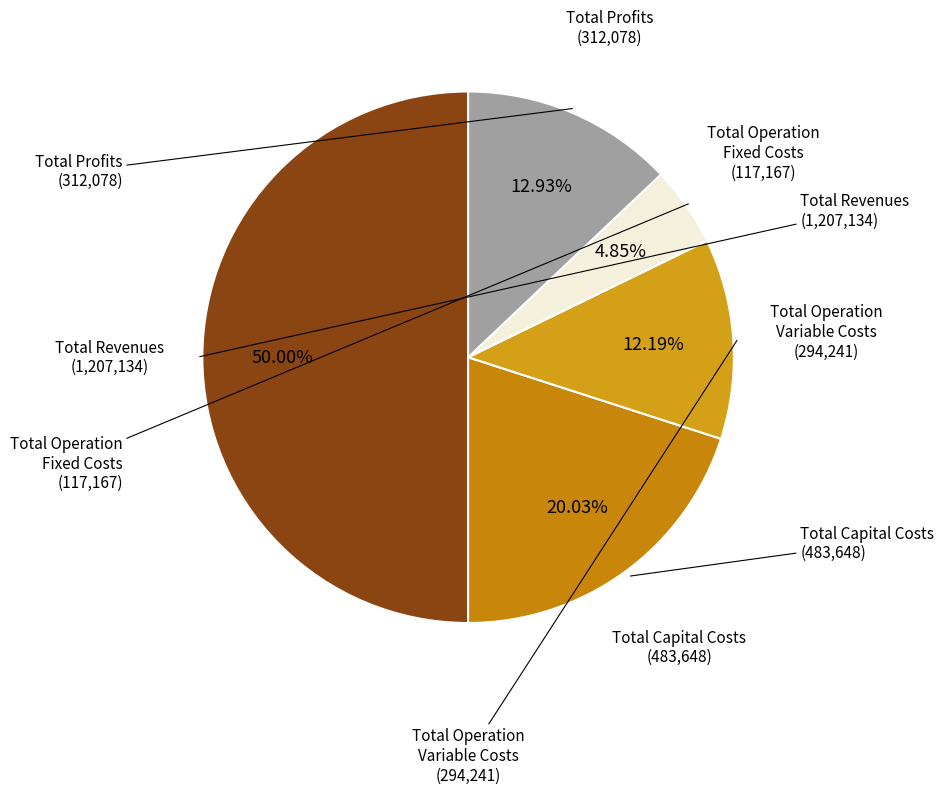

Count the number of slices in the pie.

5